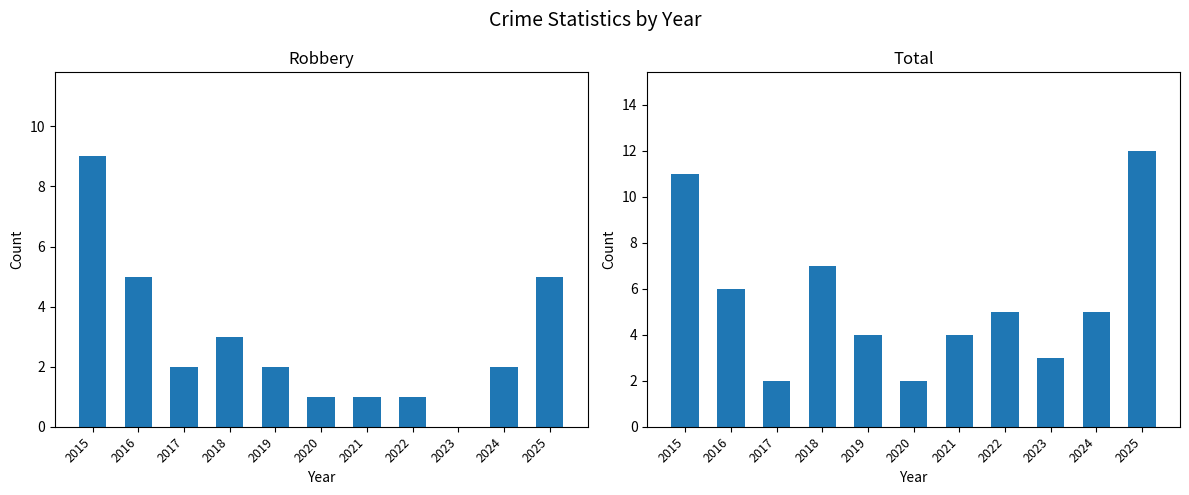

What value does the Total series have at 2018?

7